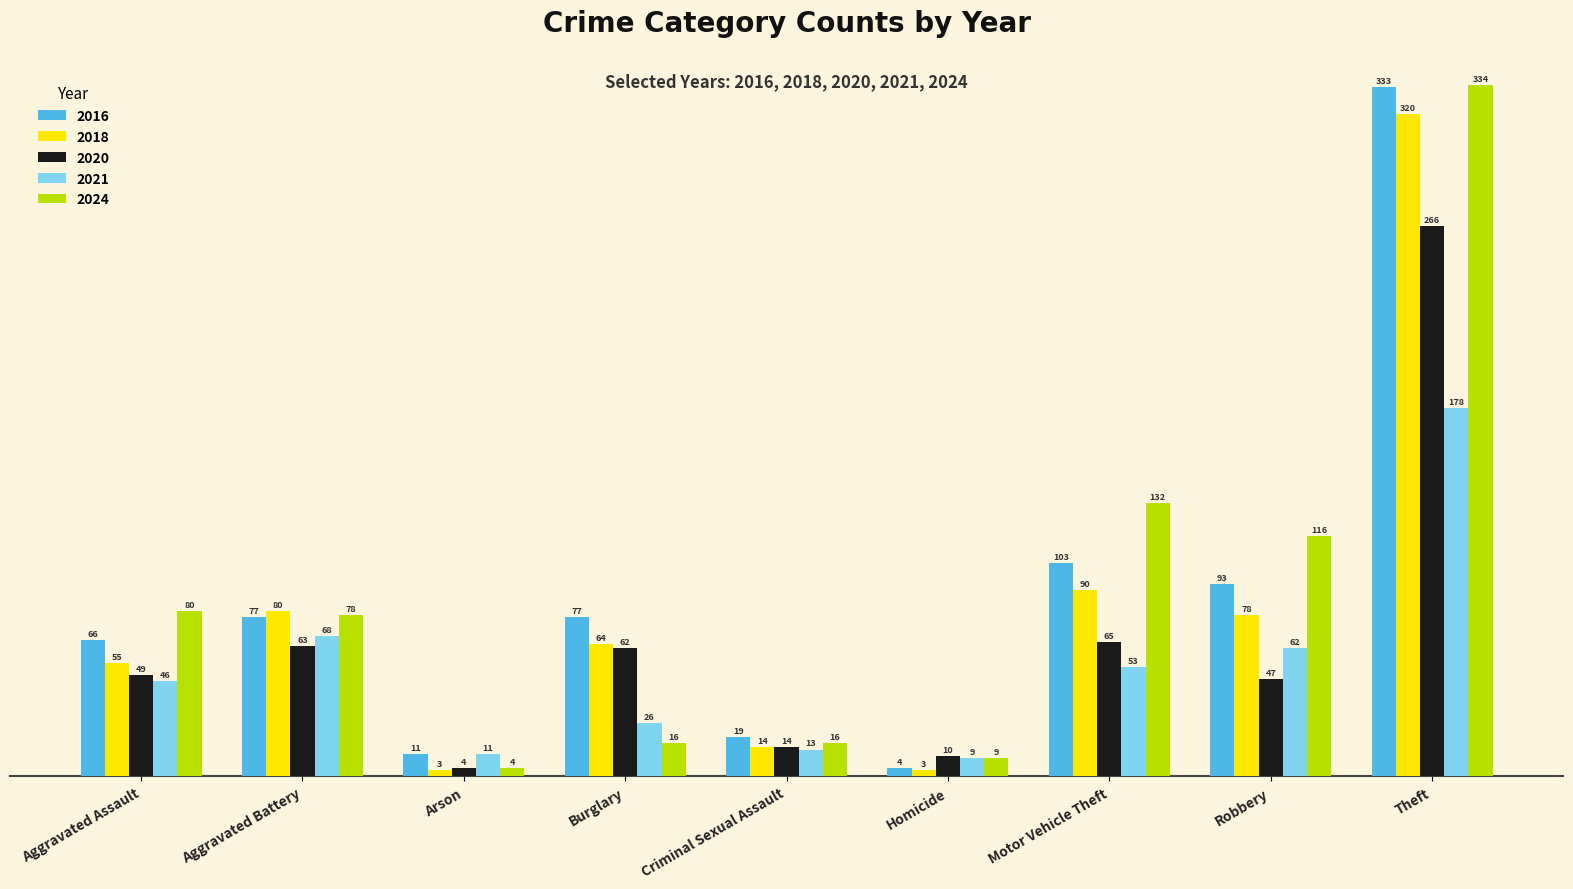

What value does the 2018 series have at Criminal Sexual Assault?

14